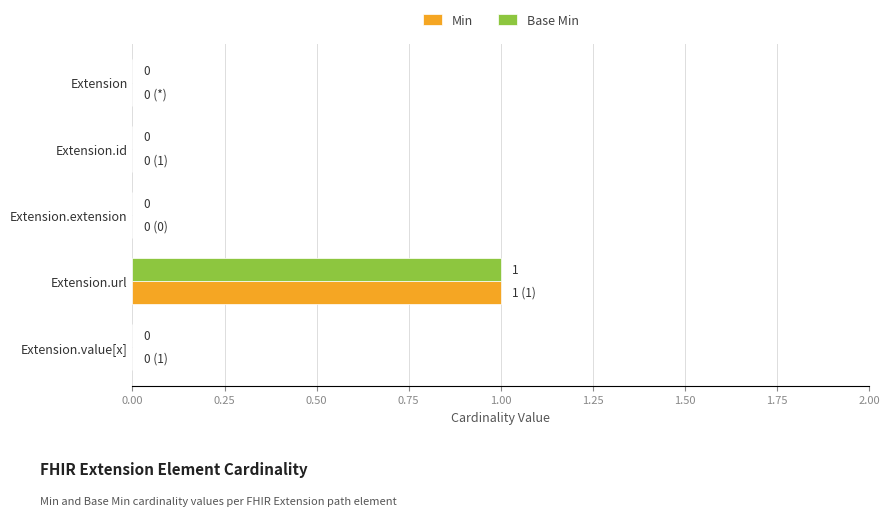

What is the highest value of the Min series?

1